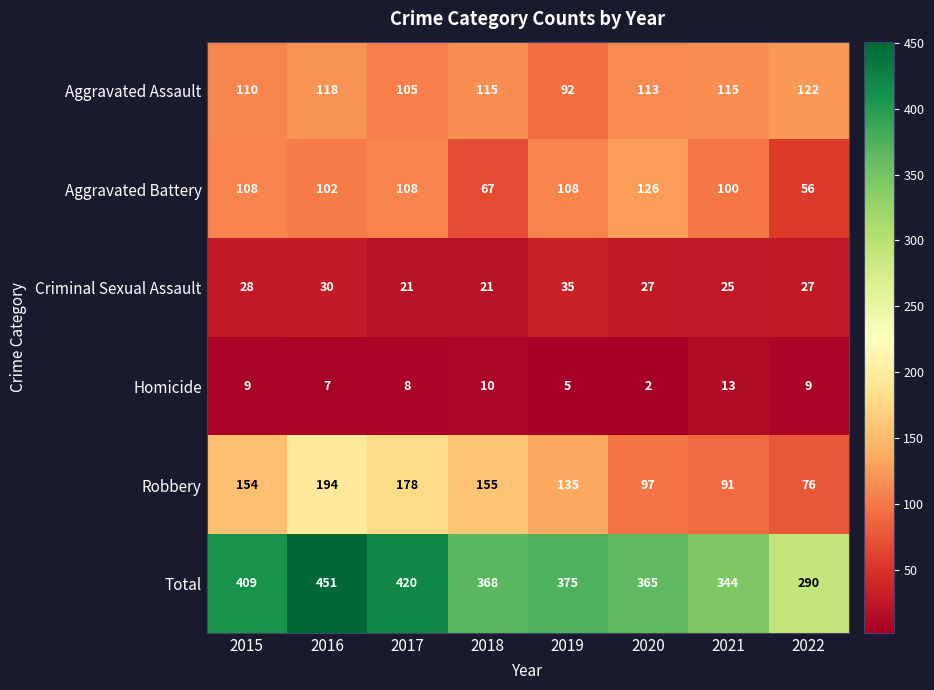

Which label corresponds to the largest value in the chart?

2016